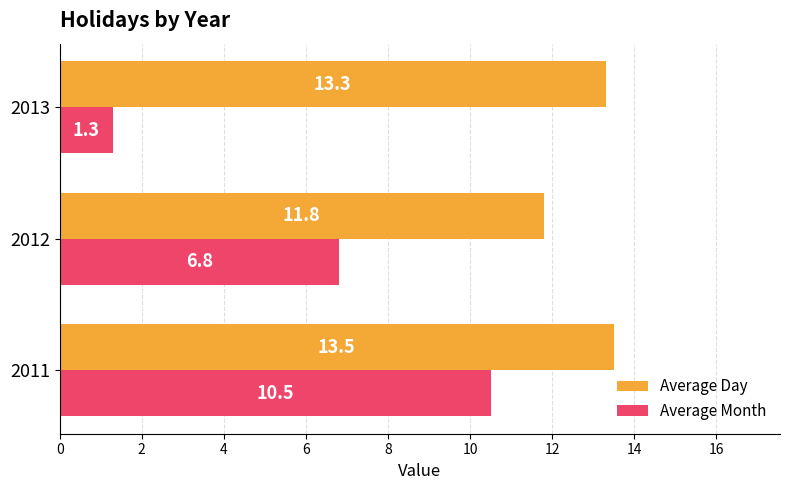

List the series in order of their peak value, lowest first.

Average Month, Average Day